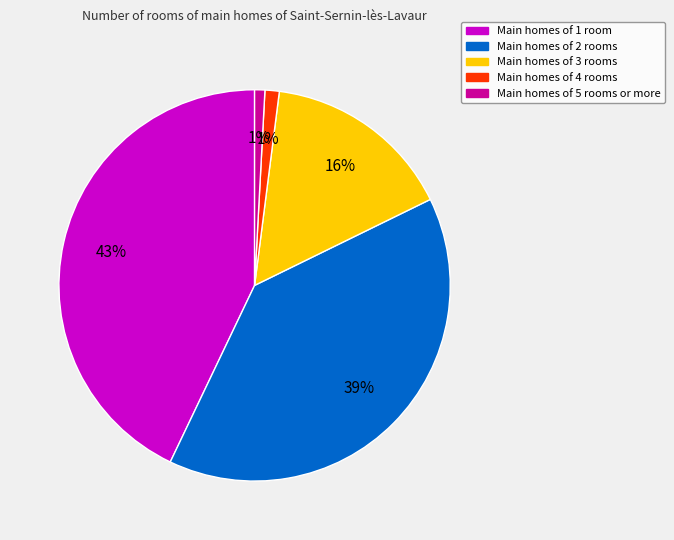

Does any single category account for the majority?

No